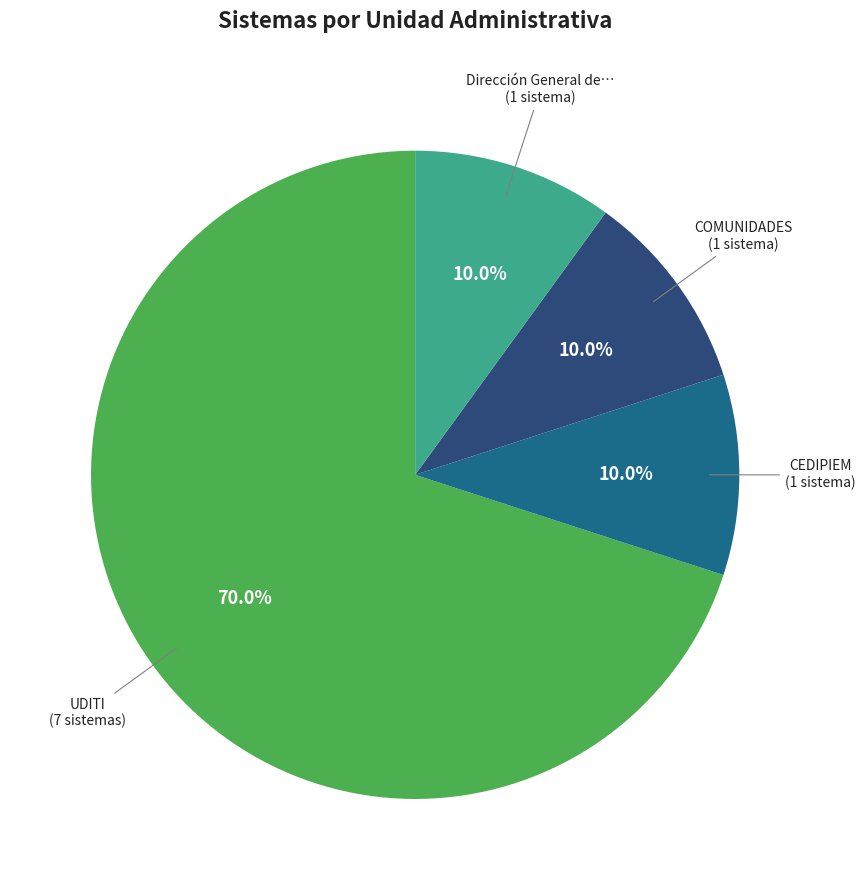

Count the number of slices in the pie.

4